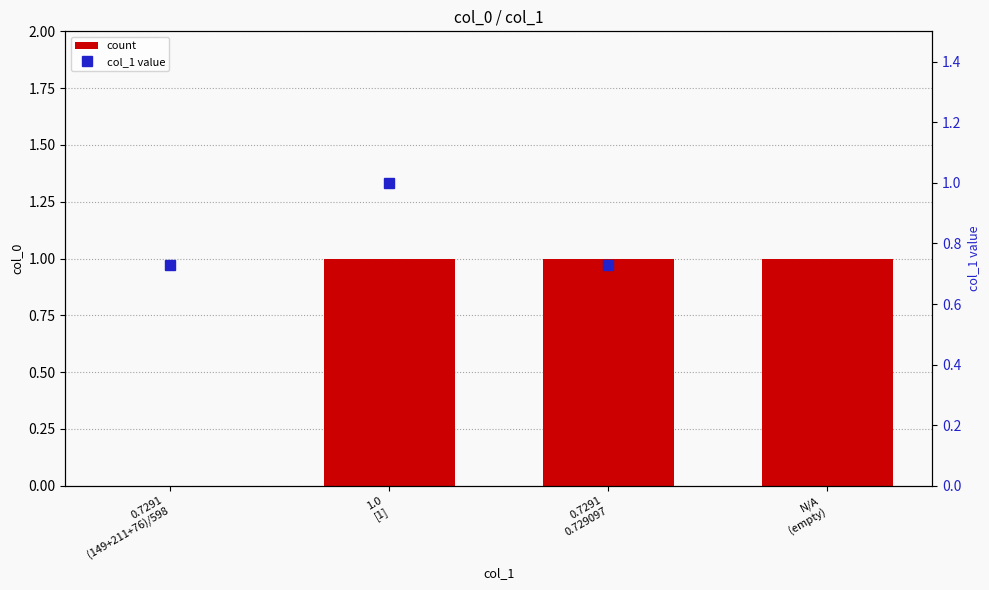

At which label does count reach its minimum?

0.7291
(149+211+76)/598